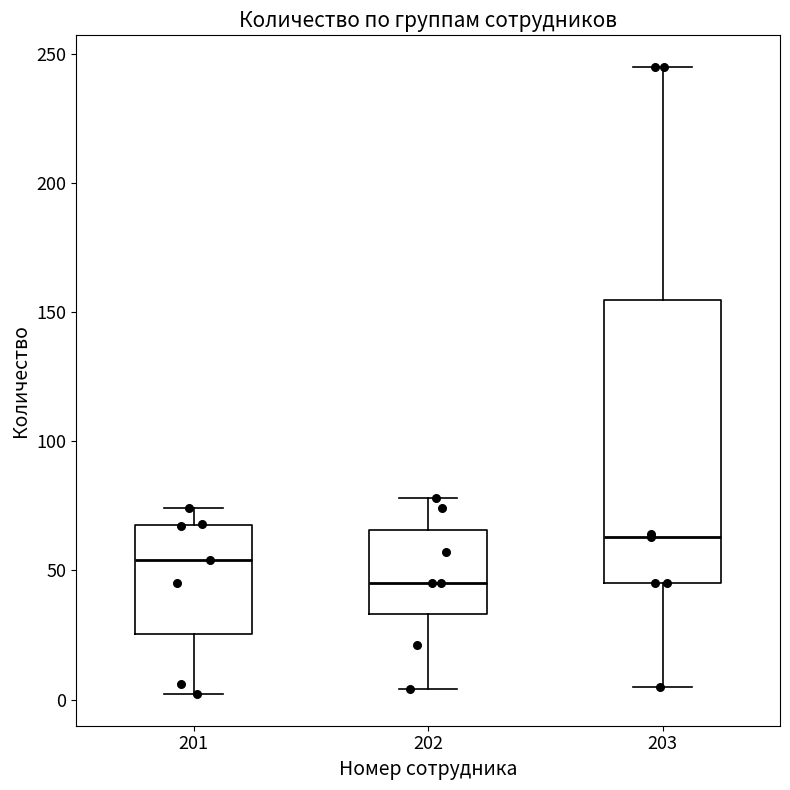

Which box's median line is the highest?

203